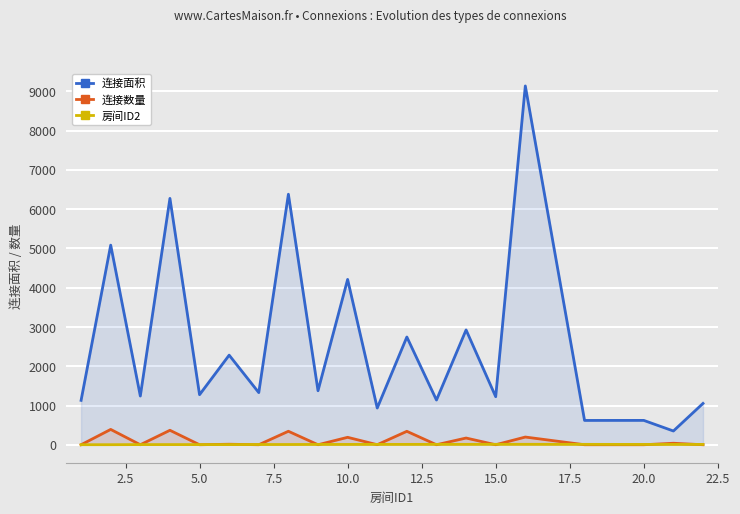

The value of 连接面积 at 10.0 is 4210. True or false?

True